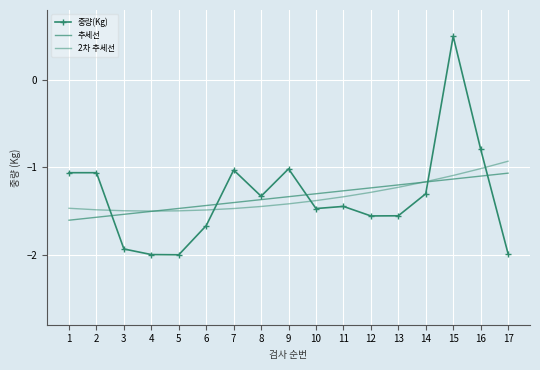

What value does the 추세선 series have at 13?

-1.2